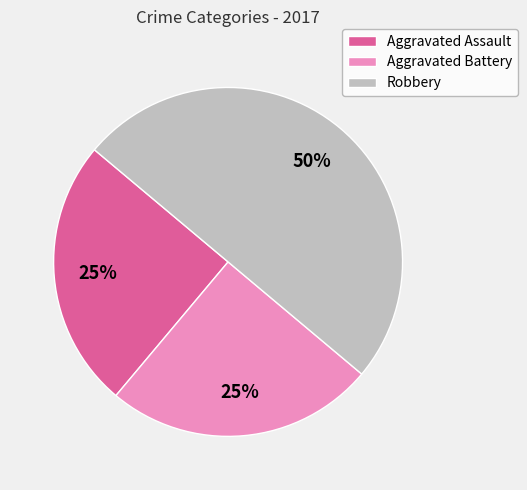

Is it true that Aggravated Battery is 34% of the pie?

False